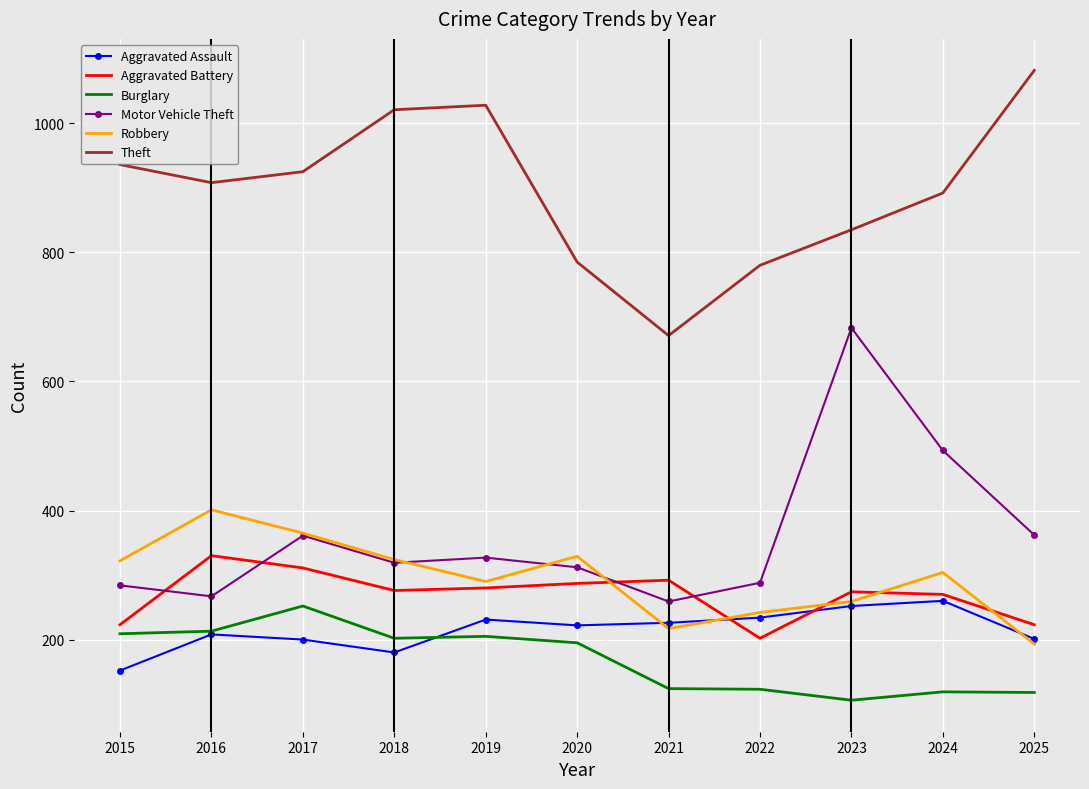

Which series has the largest total across all categories?

Theft